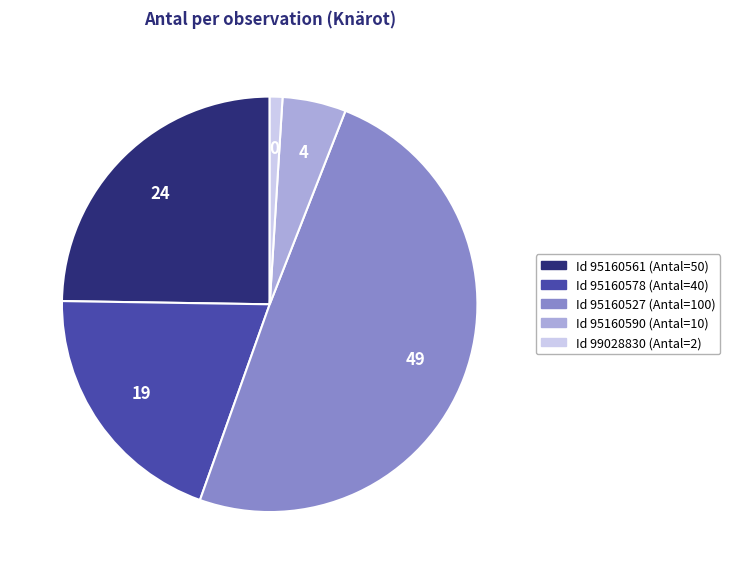

Does any single category account for the majority?

No